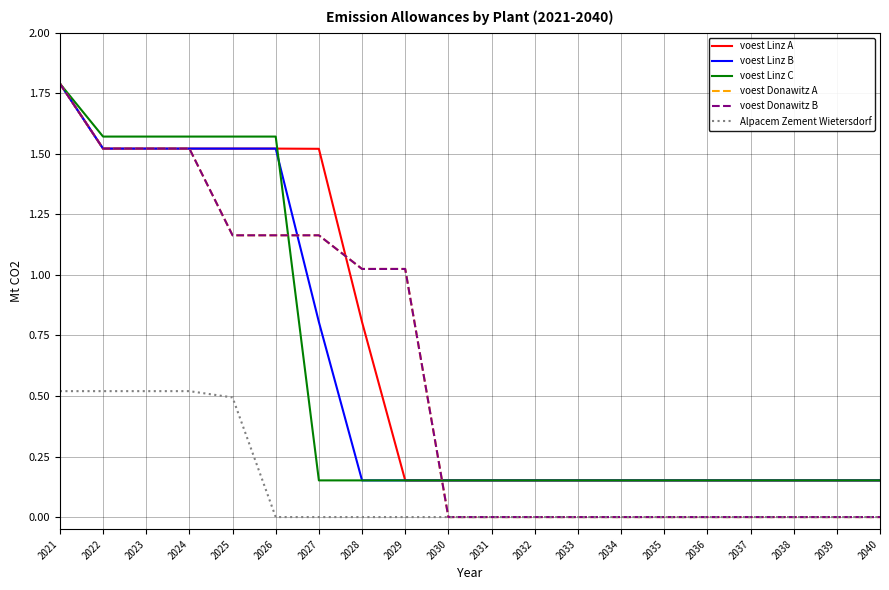

Rank the series by their maximum value, from highest to lowest.

voest Linz A, voest Linz B, voest Linz C, voest Donawitz A, voest Donawitz B, Alpacem Zement Wietersdorf